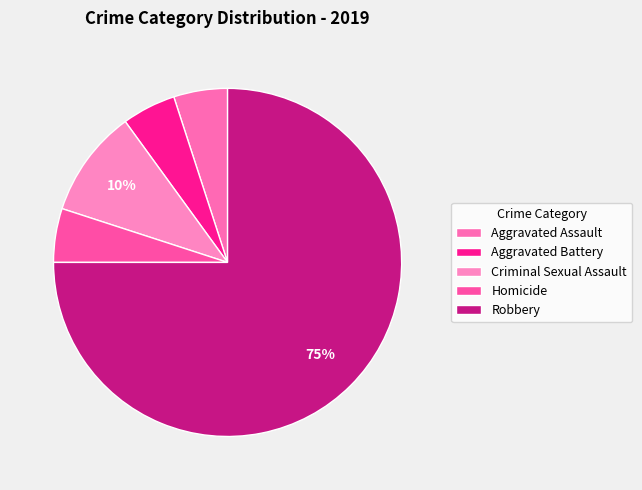

What is the ratio of the value at Criminal Sexual Assault to the value at Aggravated Battery?

2.0